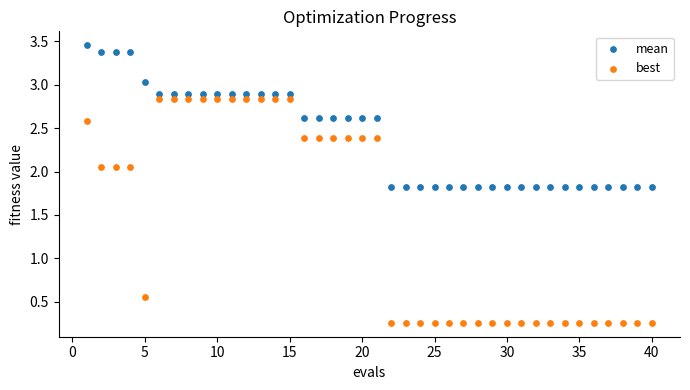

Across all data points, what is the range of X values (max minus min)?

39.0